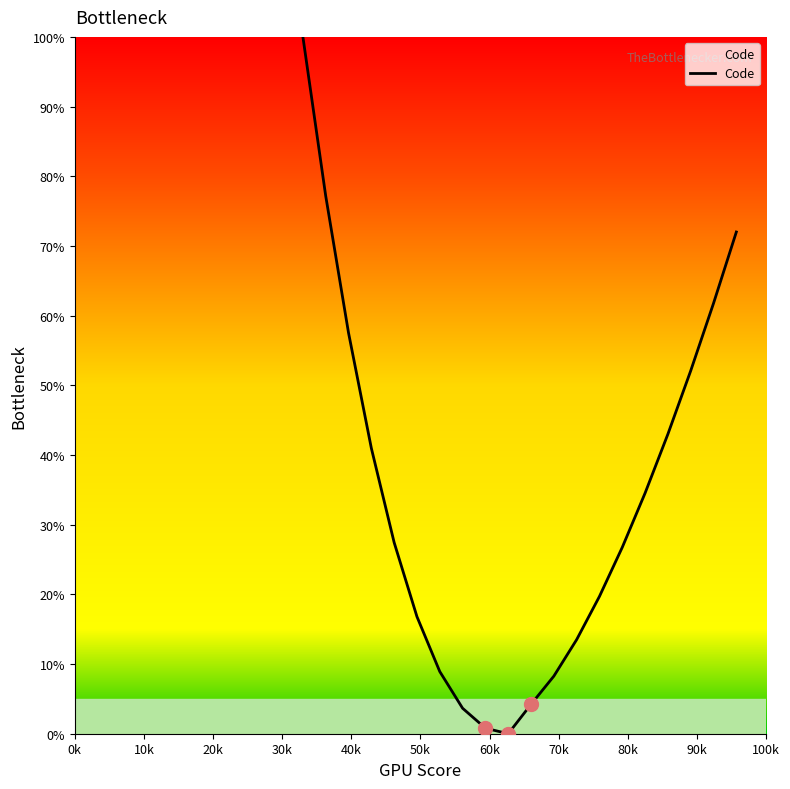

What is the greatest value displayed?

100.0